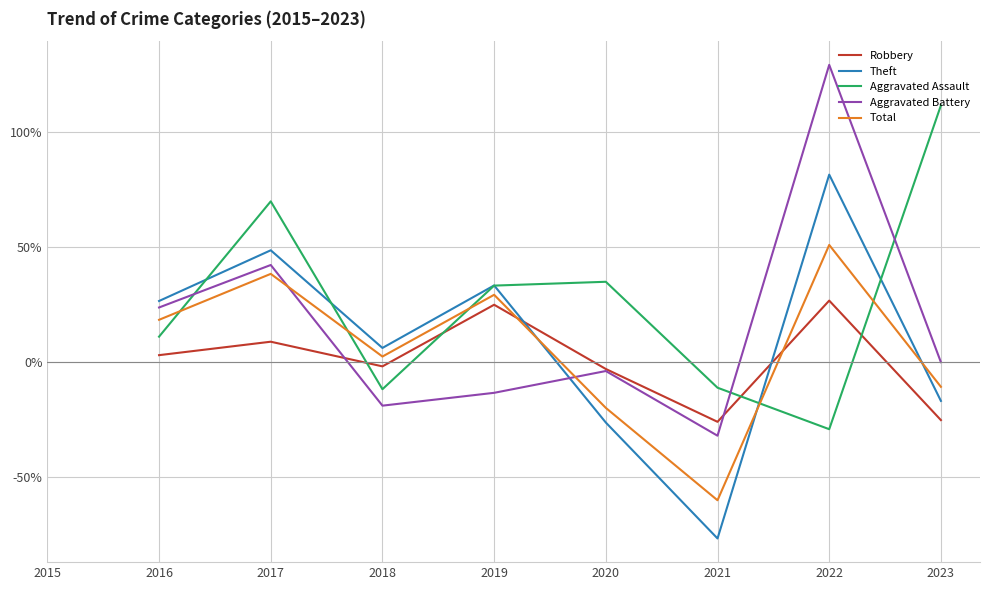

How many negative values does the Total series have?

3